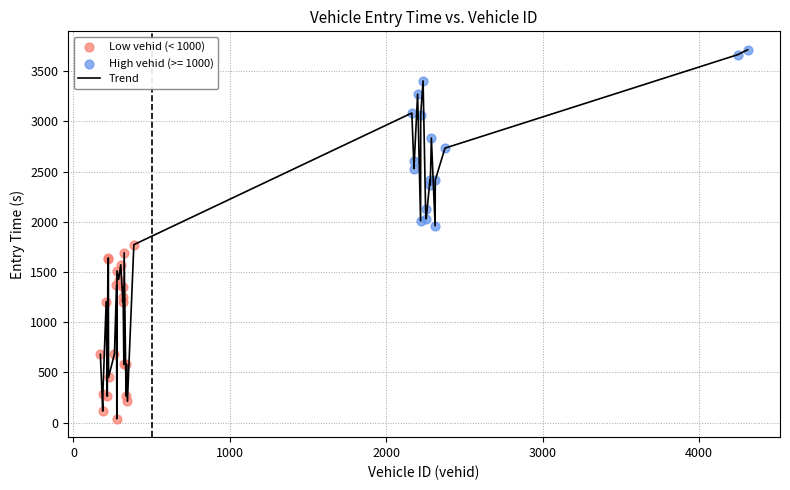

What is the greatest value displayed?

3714